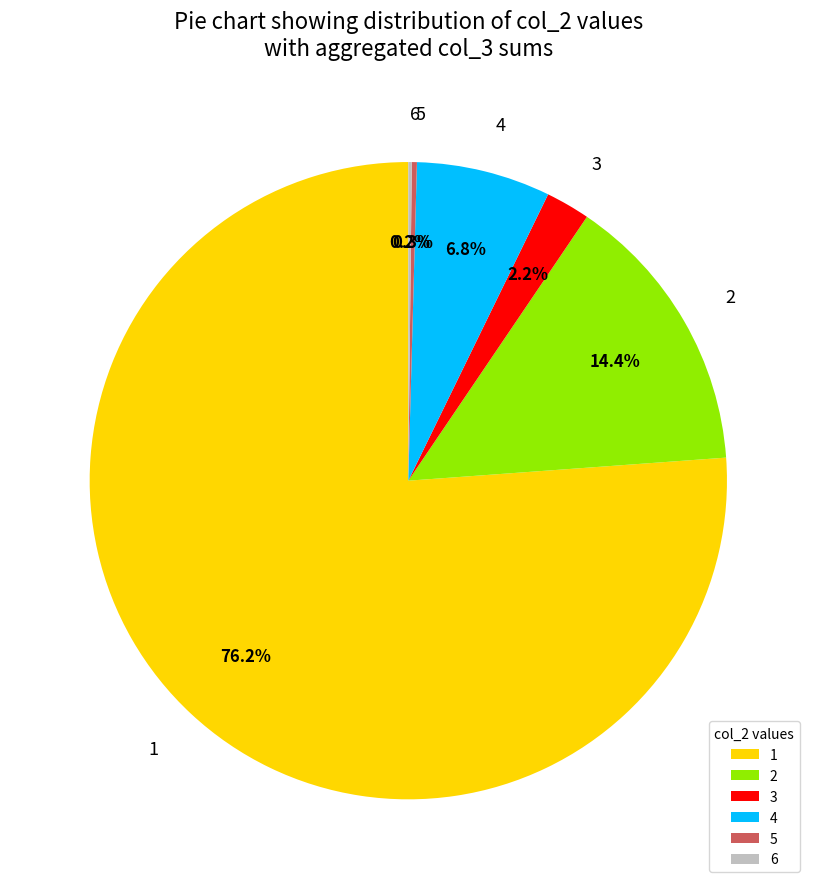

What portion of the pie excludes 3?

97.8%